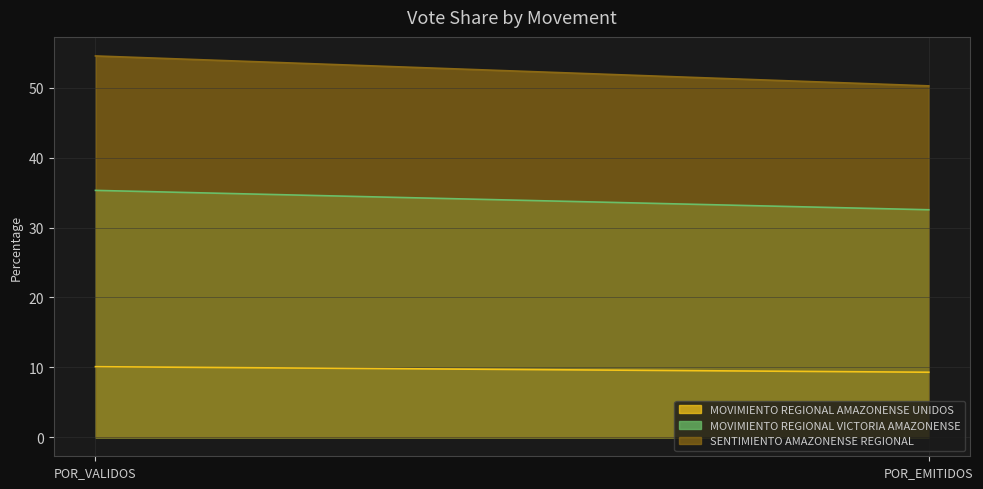

How many data points in MOVIMIENTO REGIONAL AMAZONENSE UNIDOS are less than 10?

1